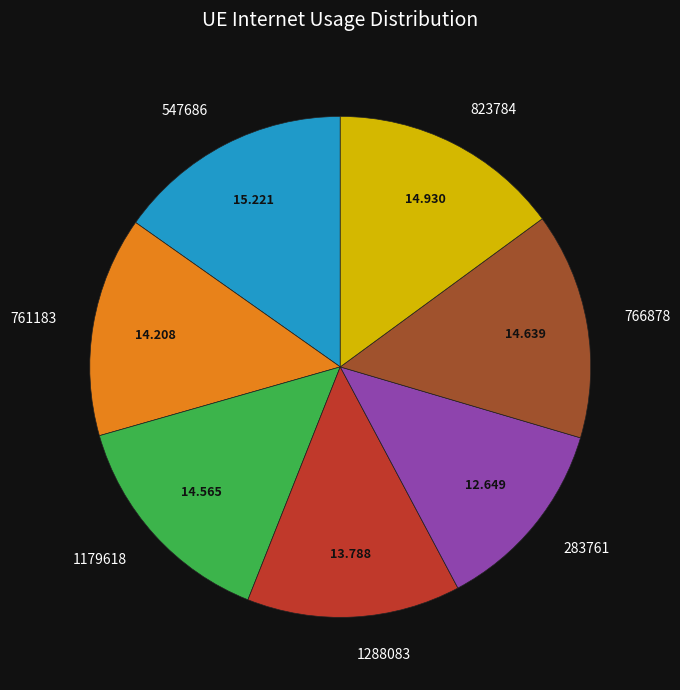

Which slice is the smallest?

283761